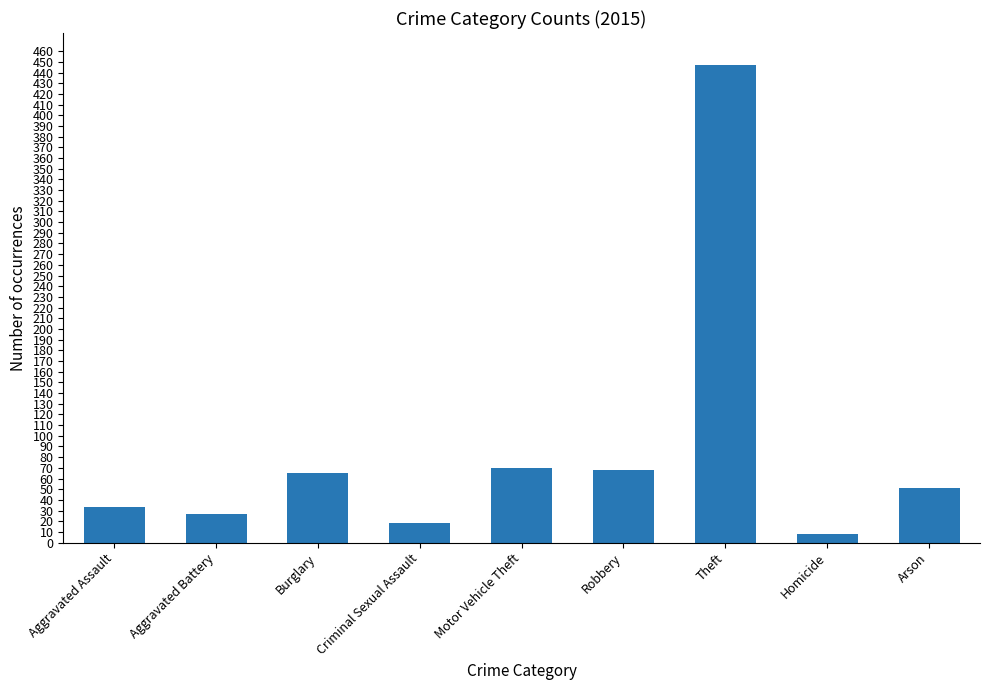

Read the value at Motor Vehicle Theft.

70